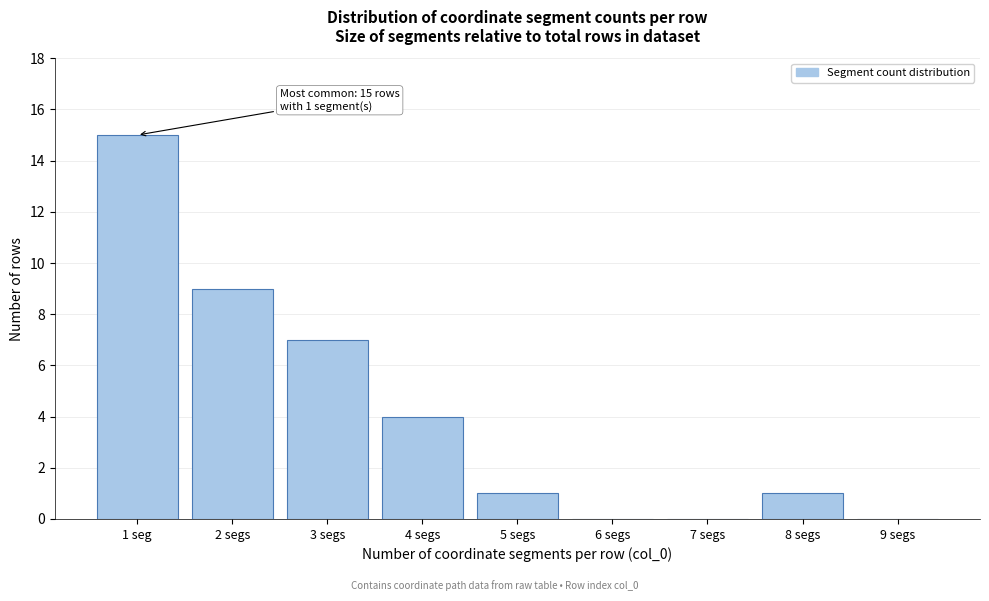

Reading right to left, transcribe all the data shown in this chart.

9 segs=0	8 segs=1	7 segs=0	6 segs=0	5 segs=1	4 segs=4	3 segs=7	2 segs=9	1 seg=15